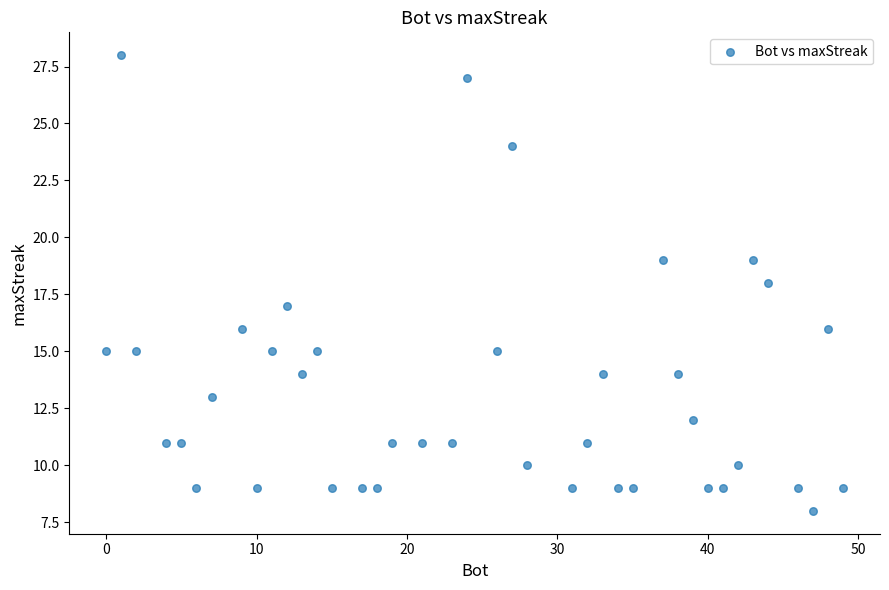

What is the range of X values (max minus min)?

49